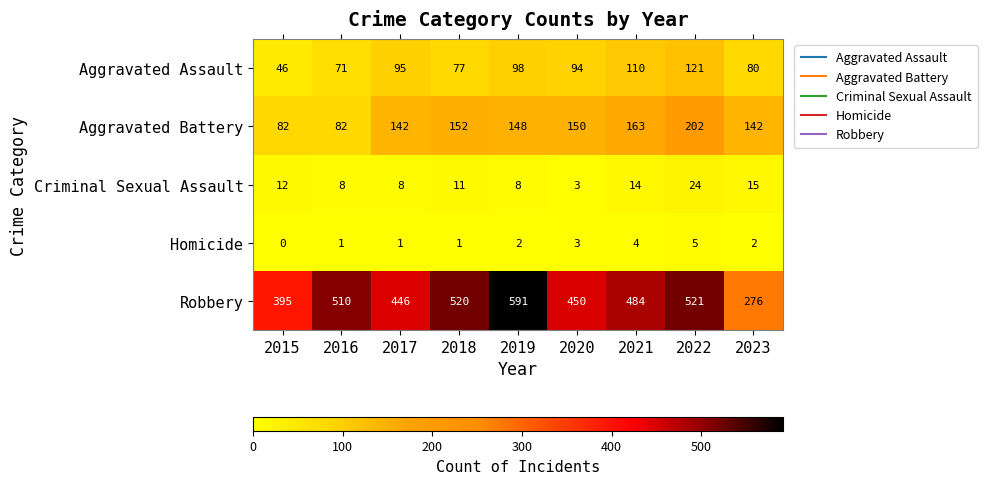

At which category is the sum across all series the highest?

2022